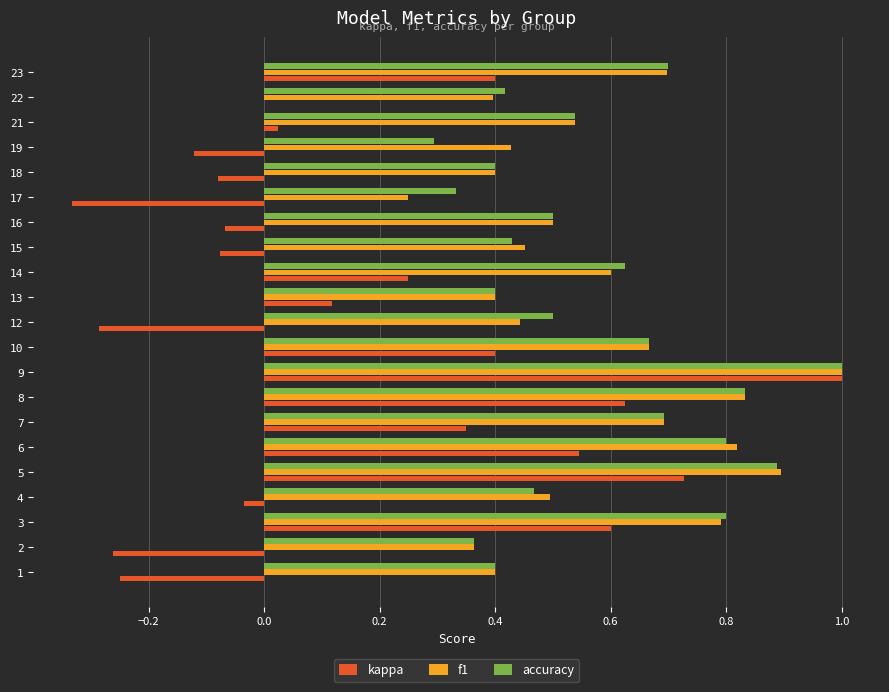

At which category is the sum across all series the highest?

9